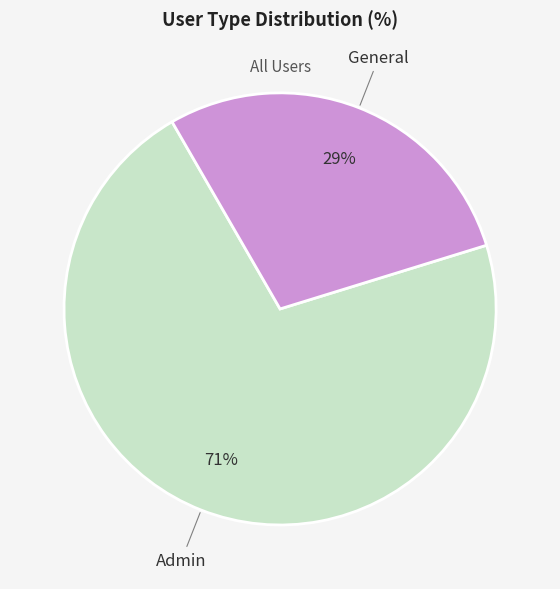

To the nearest percent, what is the average slice percentage?

50%